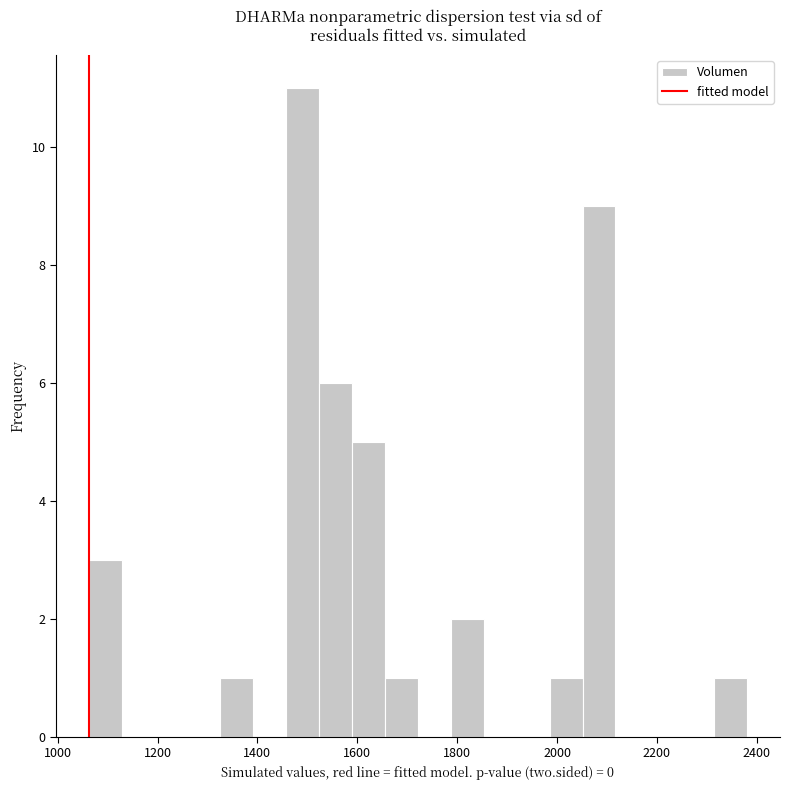

Around what value on the x-axis is the tallest bar? Give the approximate position of its centre, as read against the axis.

1500